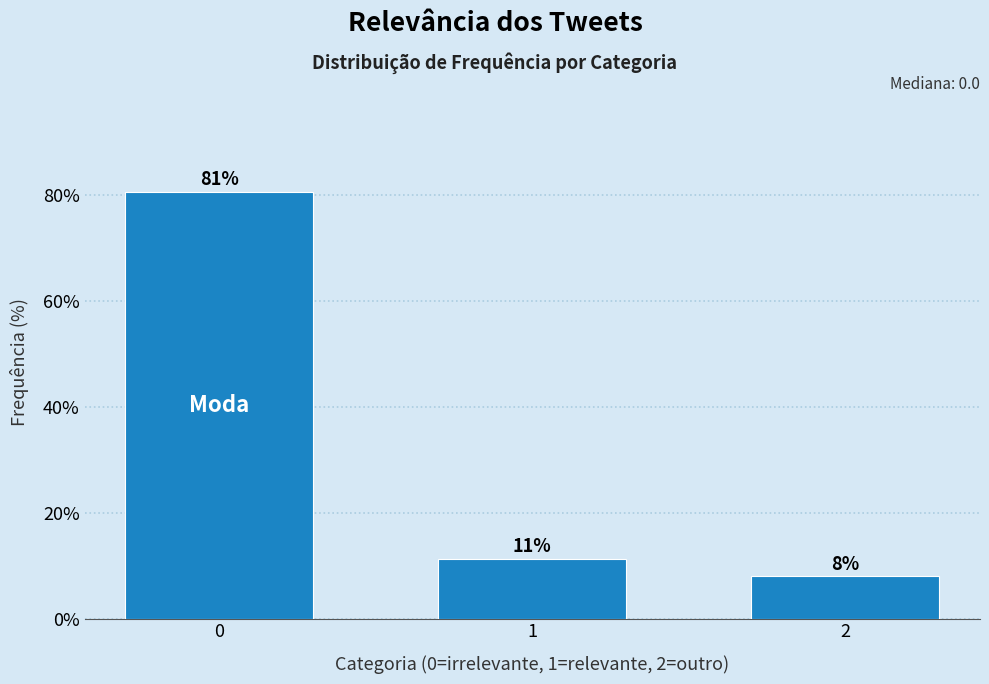

What is the value of the 2nd bar from the left?

11.3